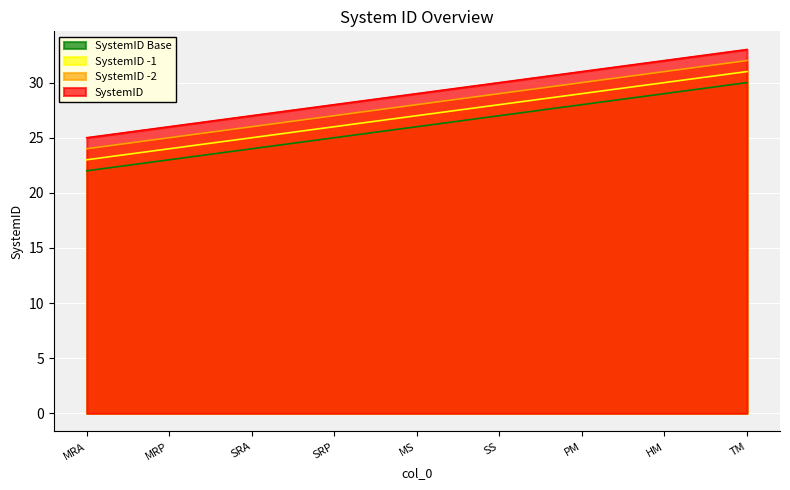

Does the chart display data point markers on the line(s)?

No